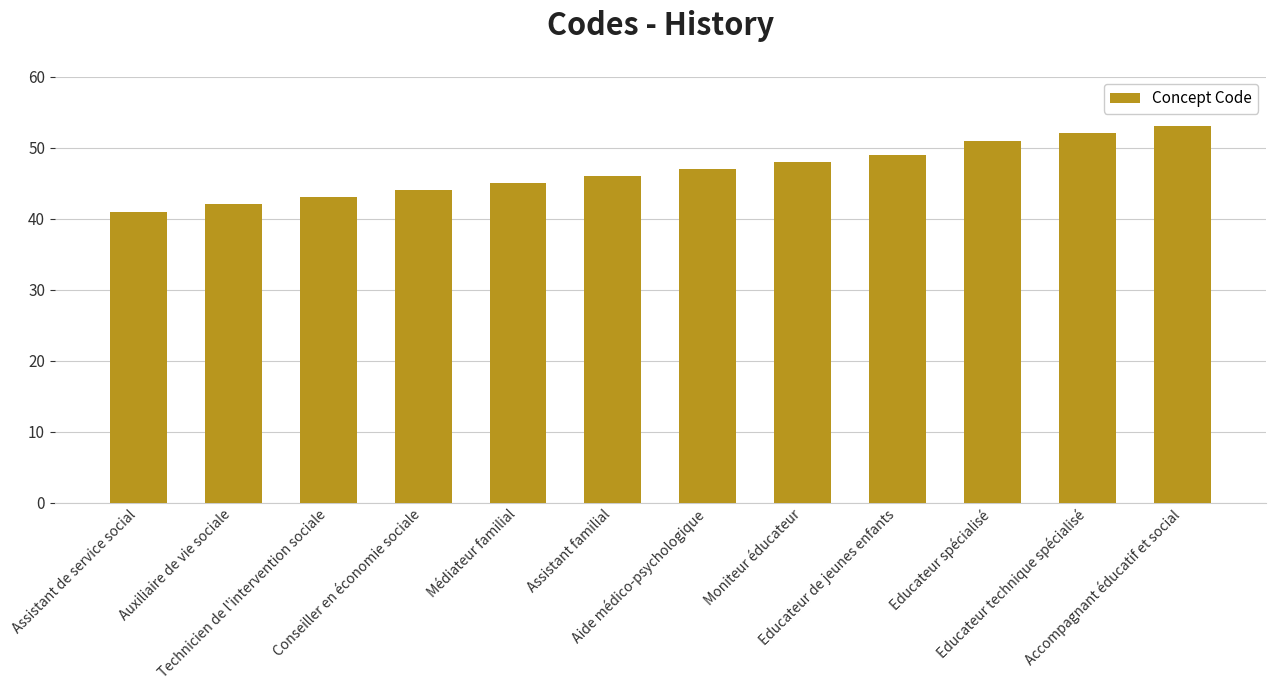

What is the difference between the second highest and second lowest values?

10